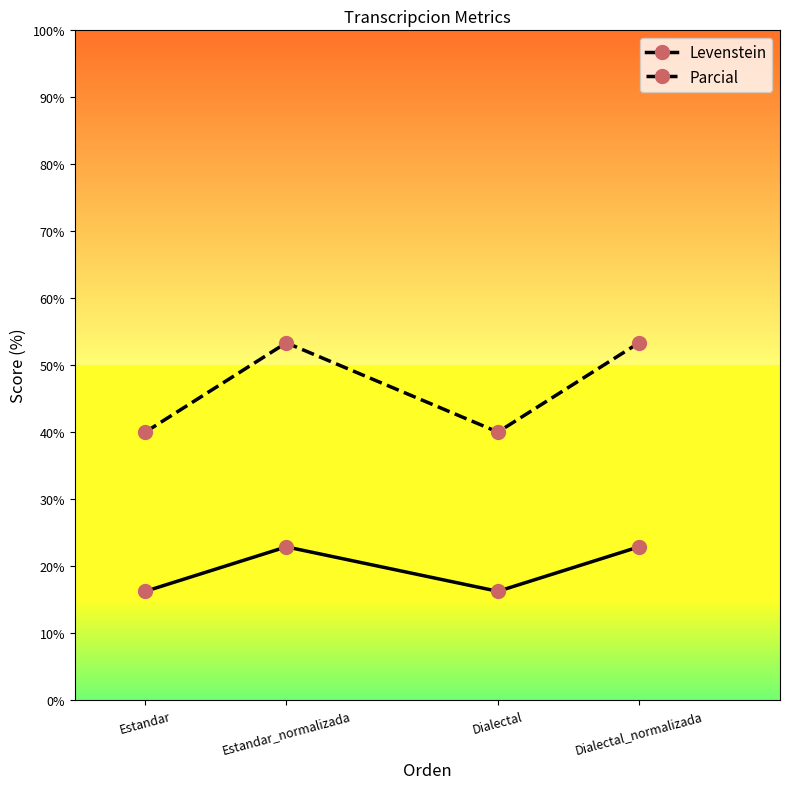

How many values in the Levenstein series exceed 22?

2